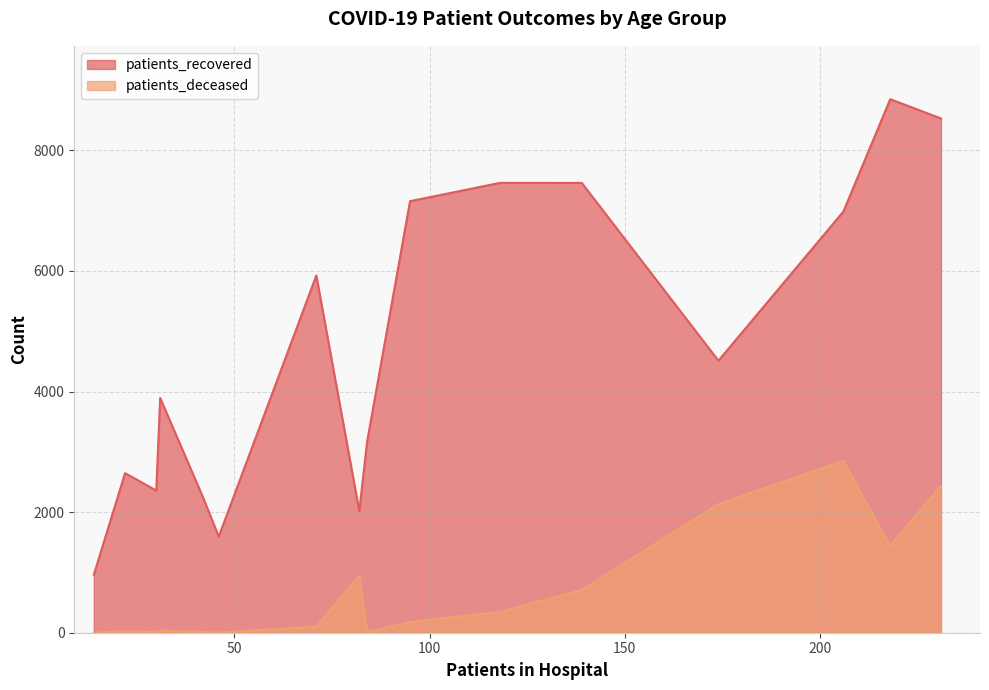

List the series in order of their peak value, highest first.

patients_recovered, patients_deceased